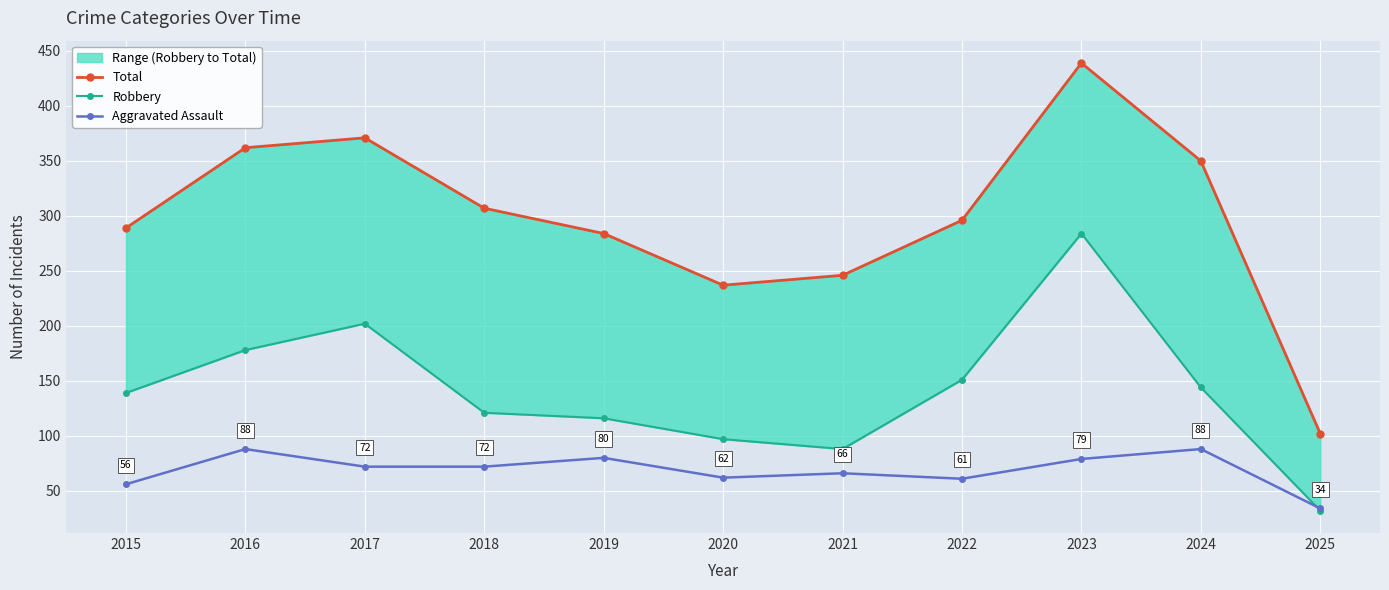

Reading left to right, what are all the values shown in this chart?

Total: 289	362	371	307	284	237	246	296	439	350	102
Robbery: 139	178	202	121	116	97	88	151	284	144	32
Aggravated Assault: 56	88	72	72	80	62	66	61	79	88	34